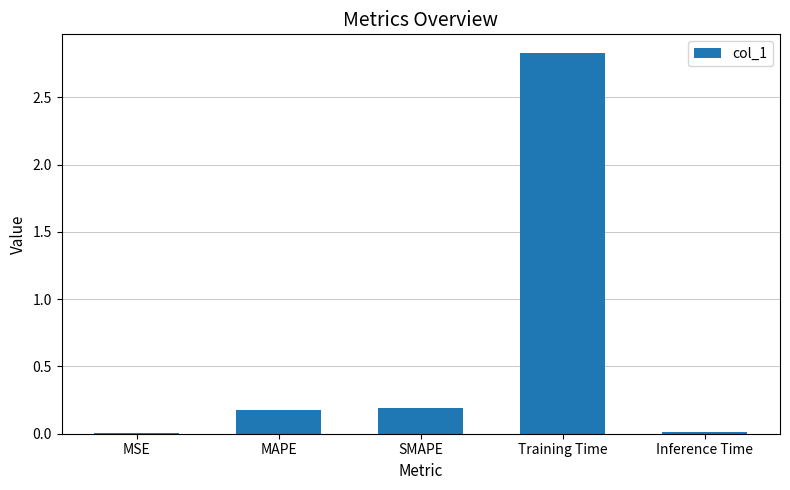

At which category does the chart reach its peak across all series?

Training Time